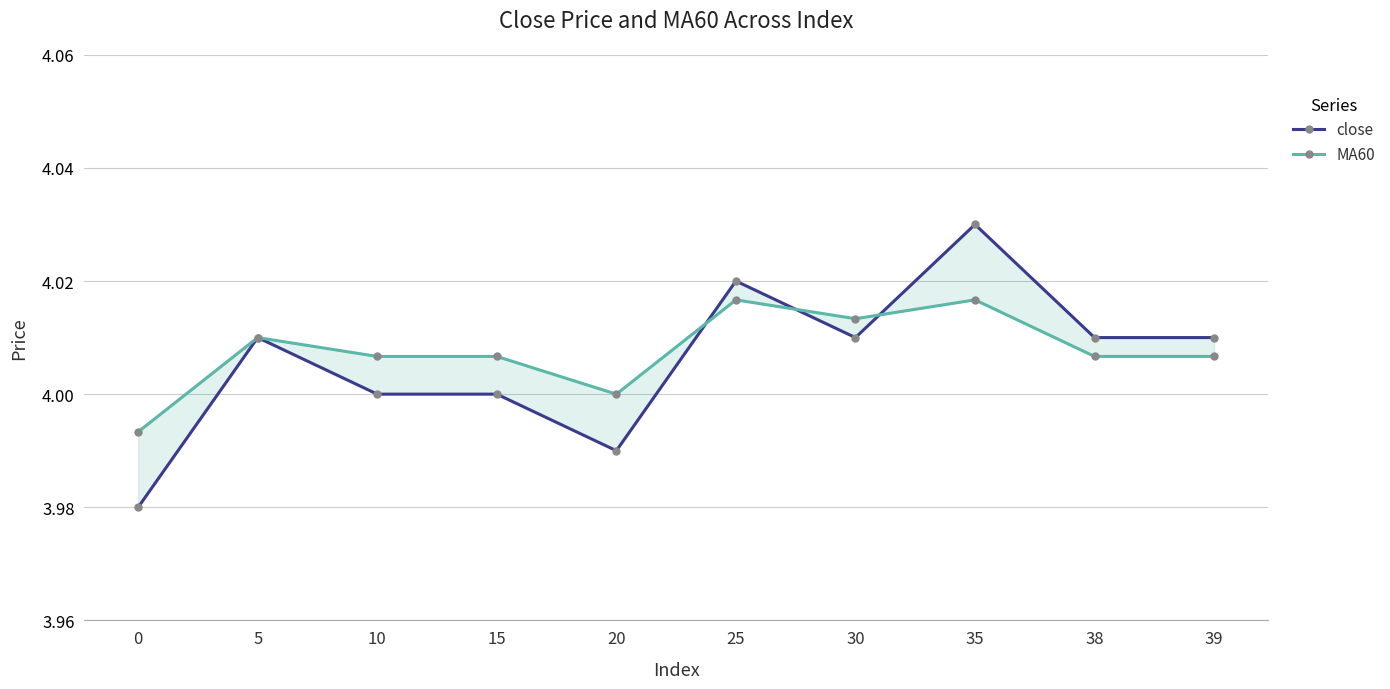

How many intersections are there between MA60 and close?

3